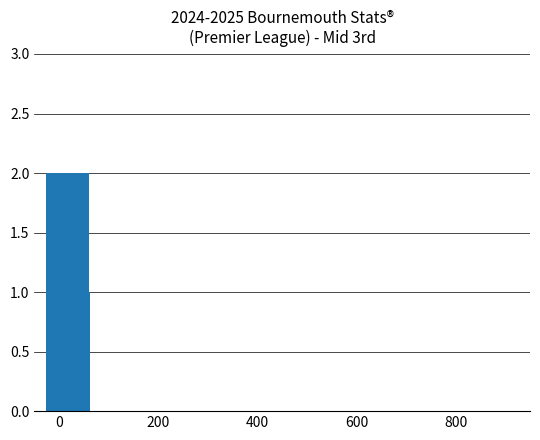

What is the sum of all values?

6